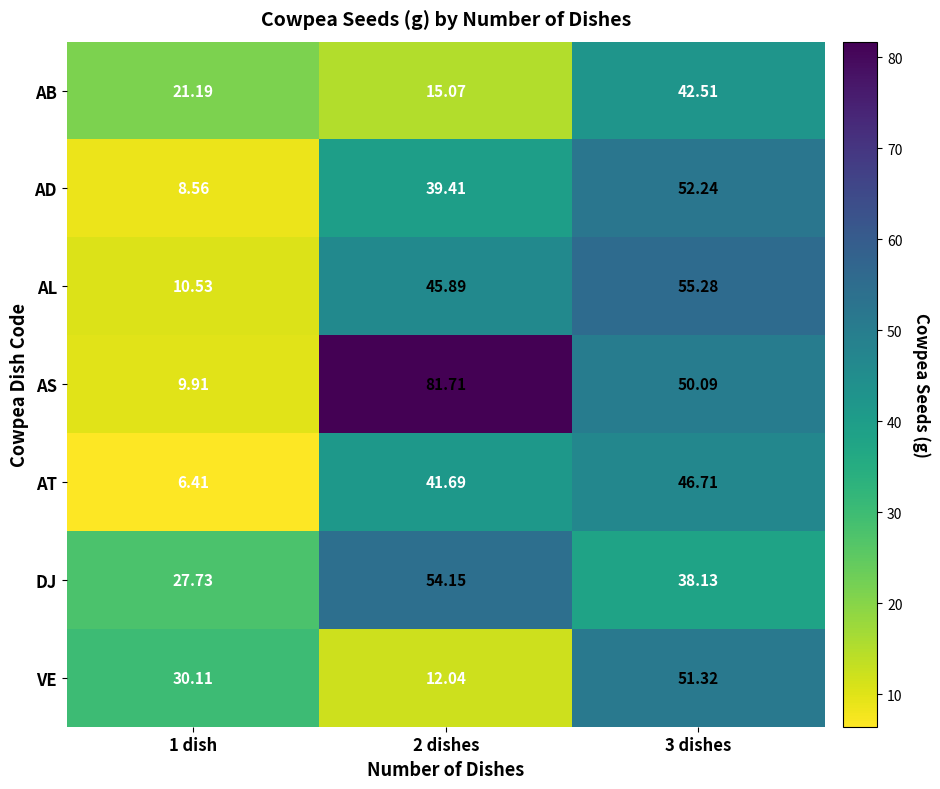

At 3 dishes, list the series in order from smallest to largest.

DJ, AB, AT, AS, VE, AD, AL